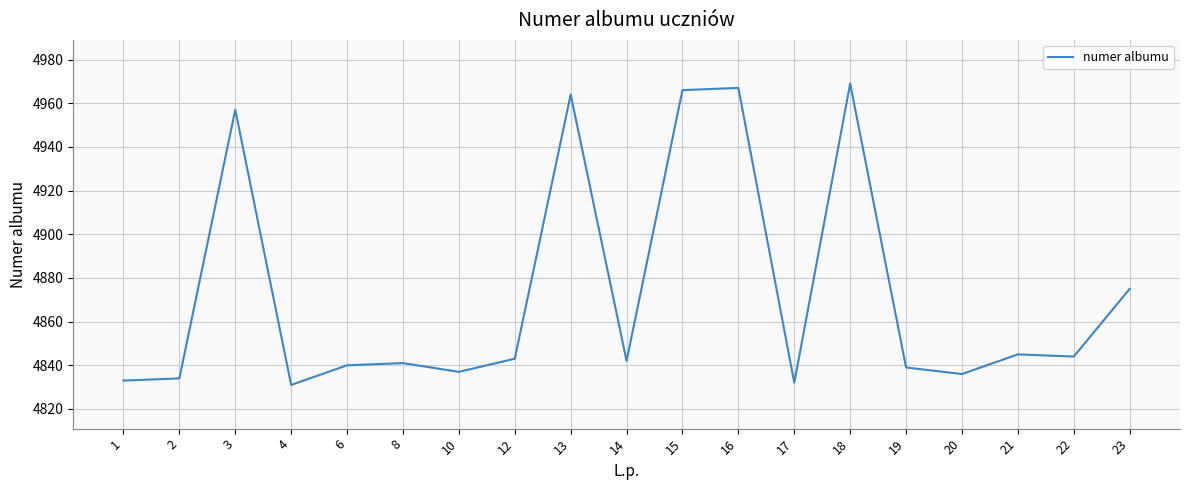

What is the change in value from 1 to 4?

-2